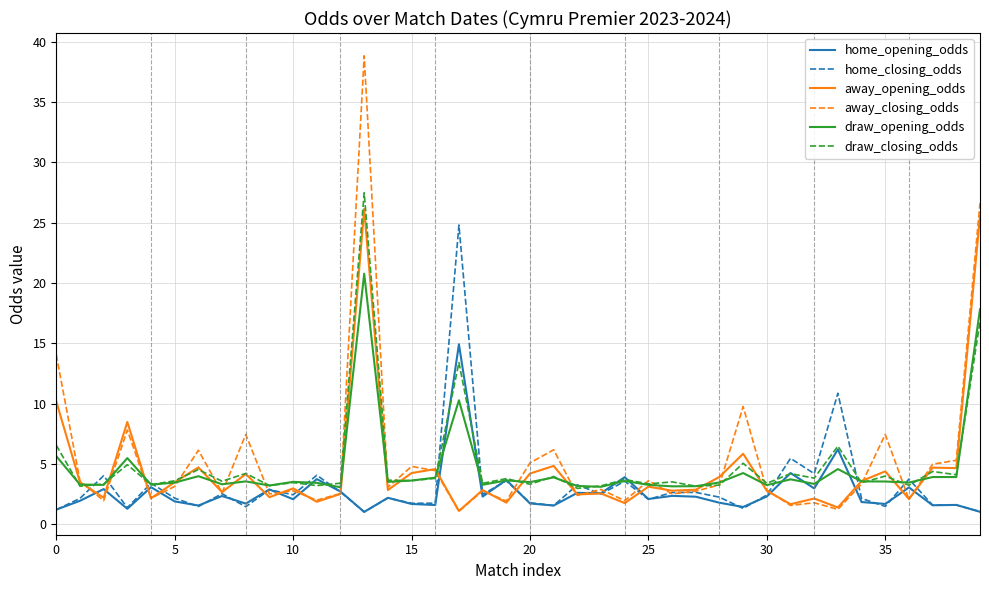

What is the greatest value displayed?

38.8